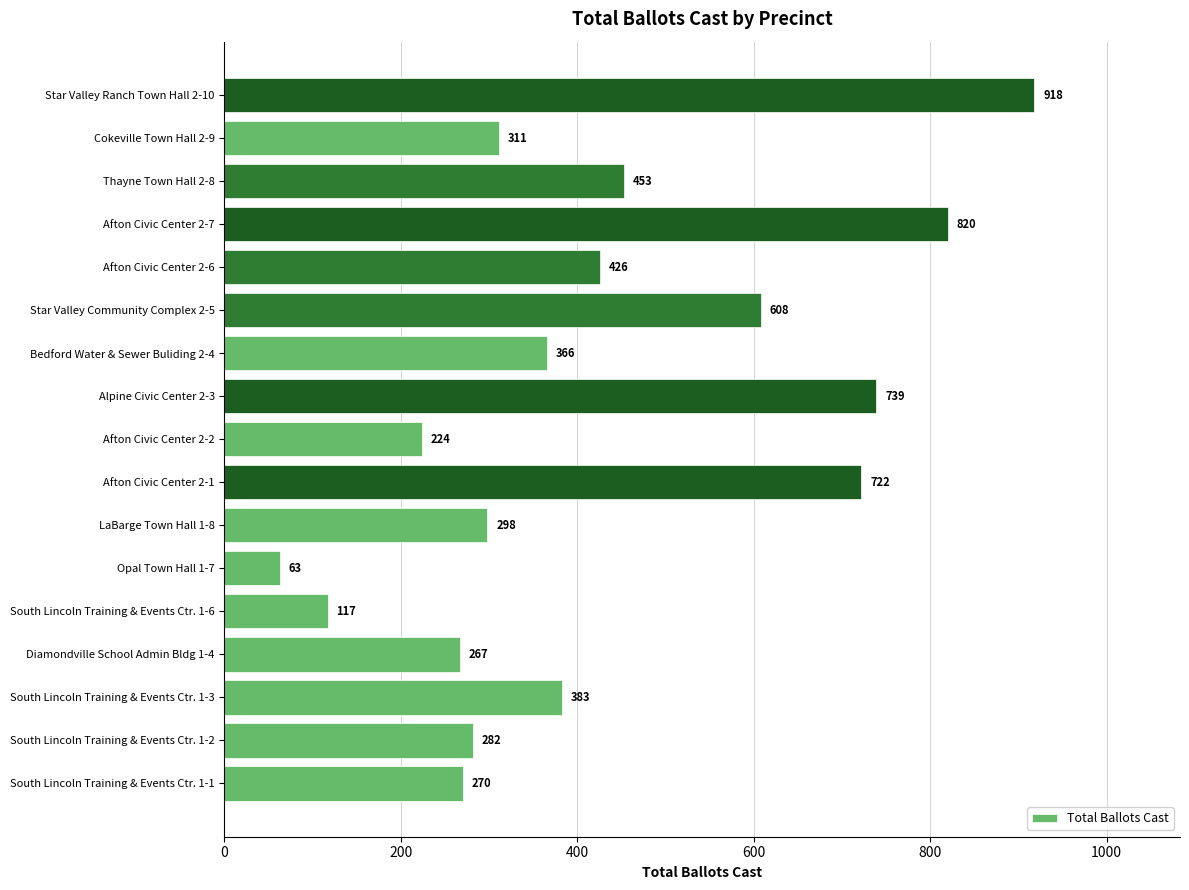

What is the smallest value displayed?

63